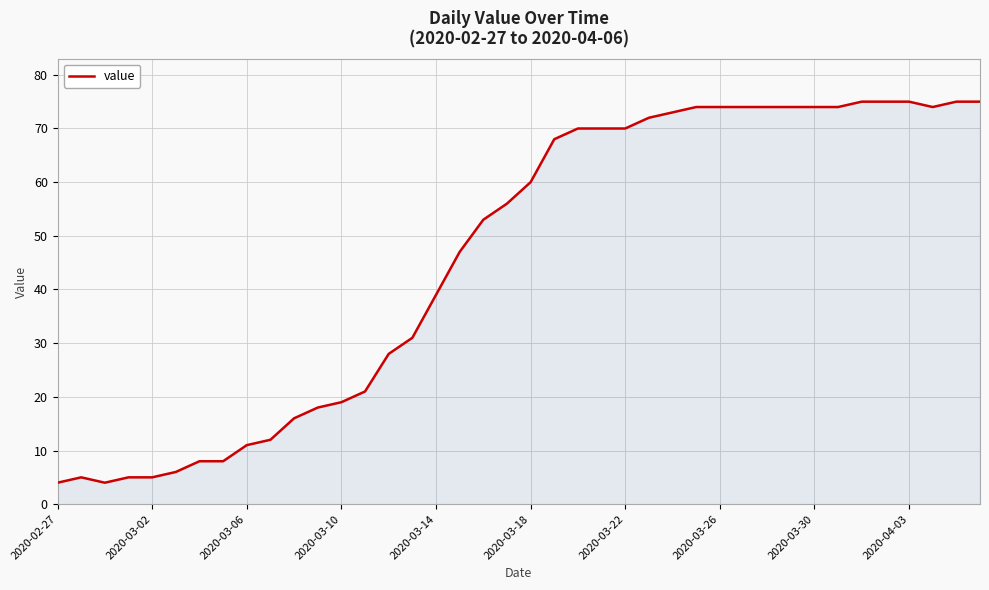

What is the maximum value shown in the chart?

75